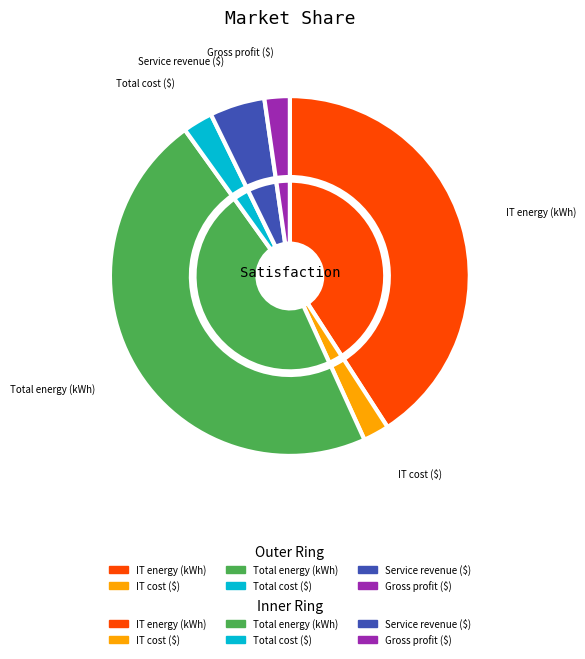

What percentage is the Service revenue ($) slice, to the nearest percent?

5%